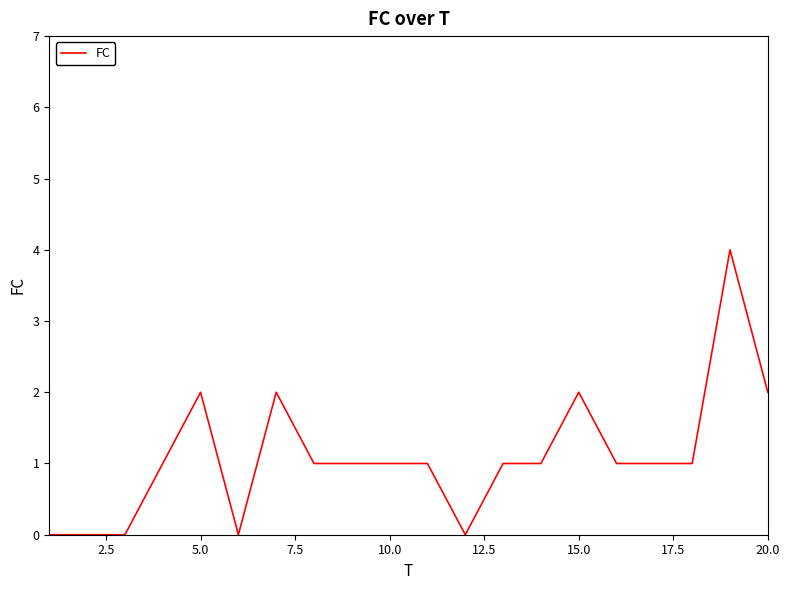

What is the greatest value displayed?

4